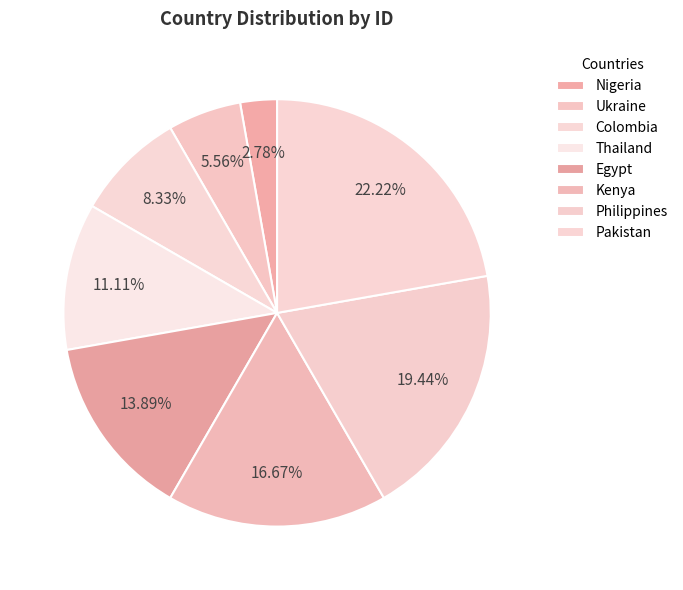

What percentage is NOT represented by Thailand?

88.9%